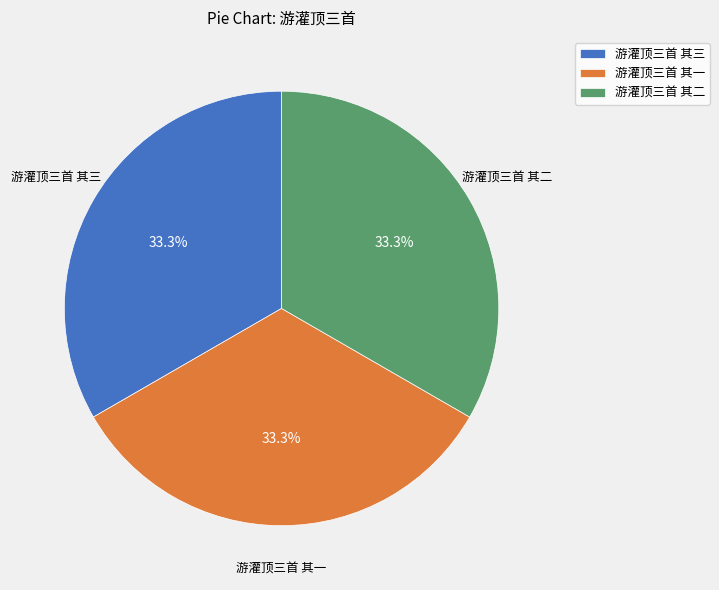

Is 游灌顶三首 其三 the majority of the pie?

No